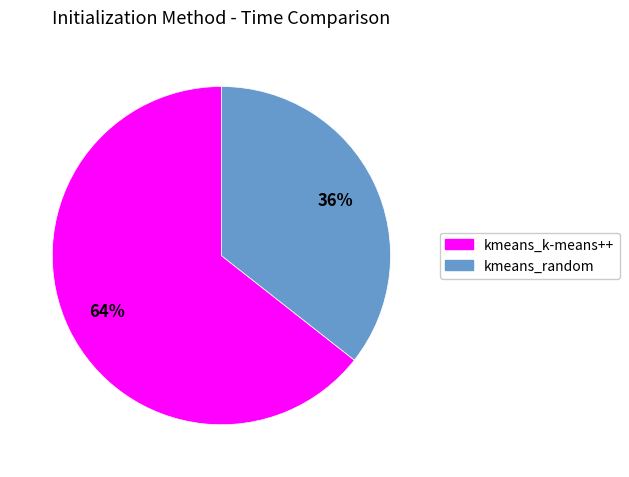

Count the number of slices in the pie.

2